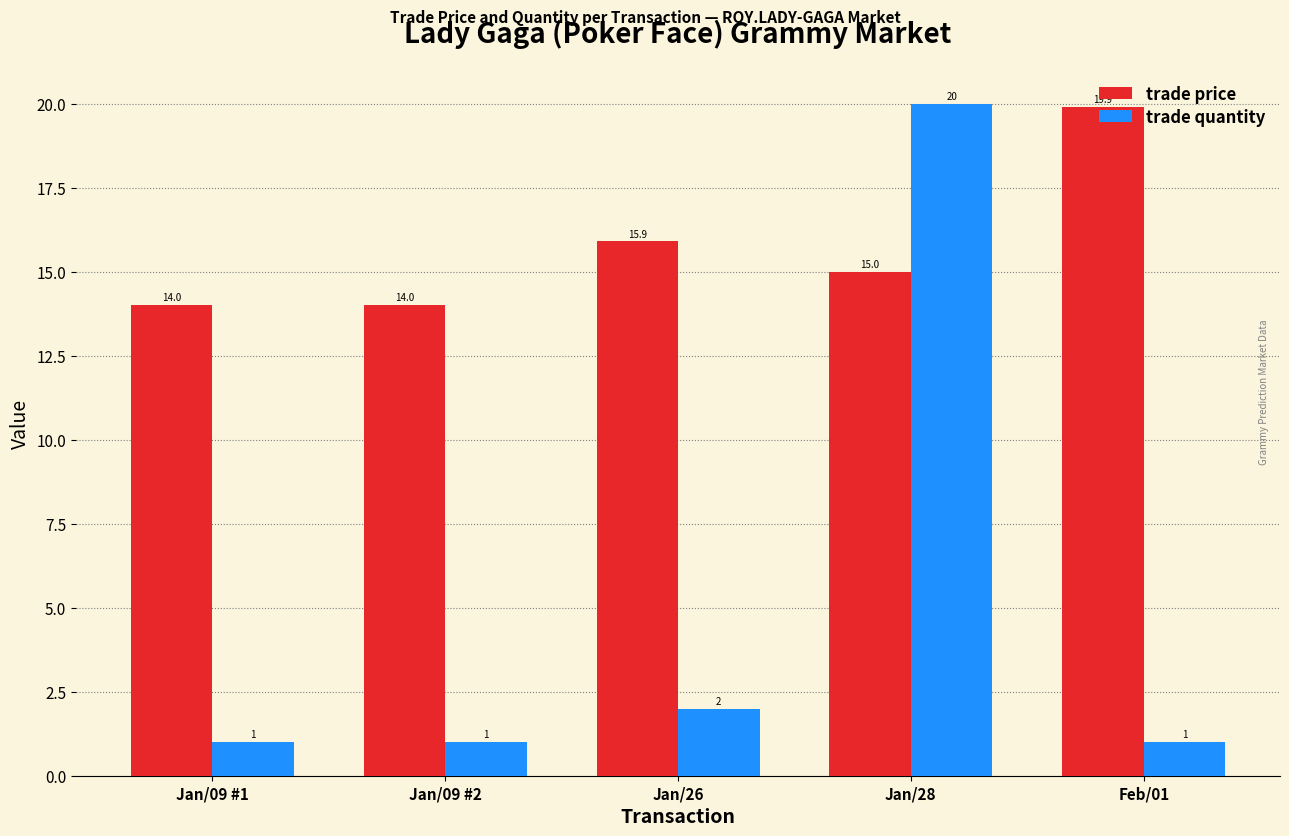

What is the value of the trade price bar at the 1st from the left?

14.0